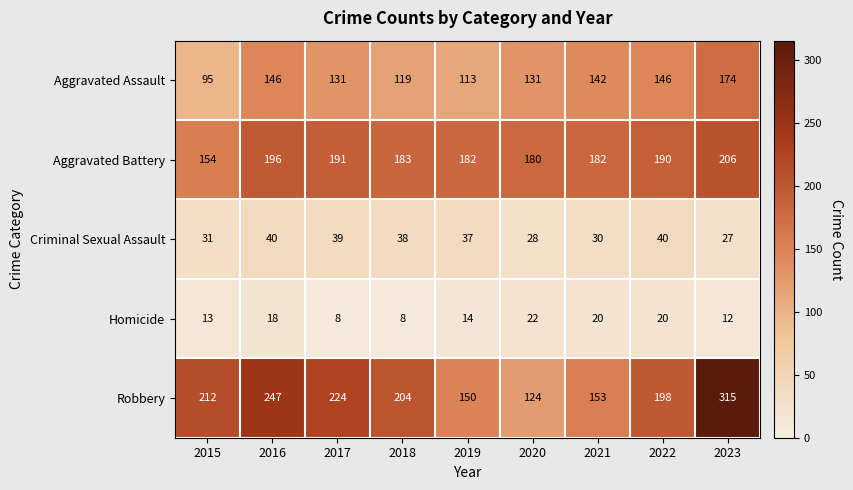

What is the spread (max minus min) of values at 2015?

199